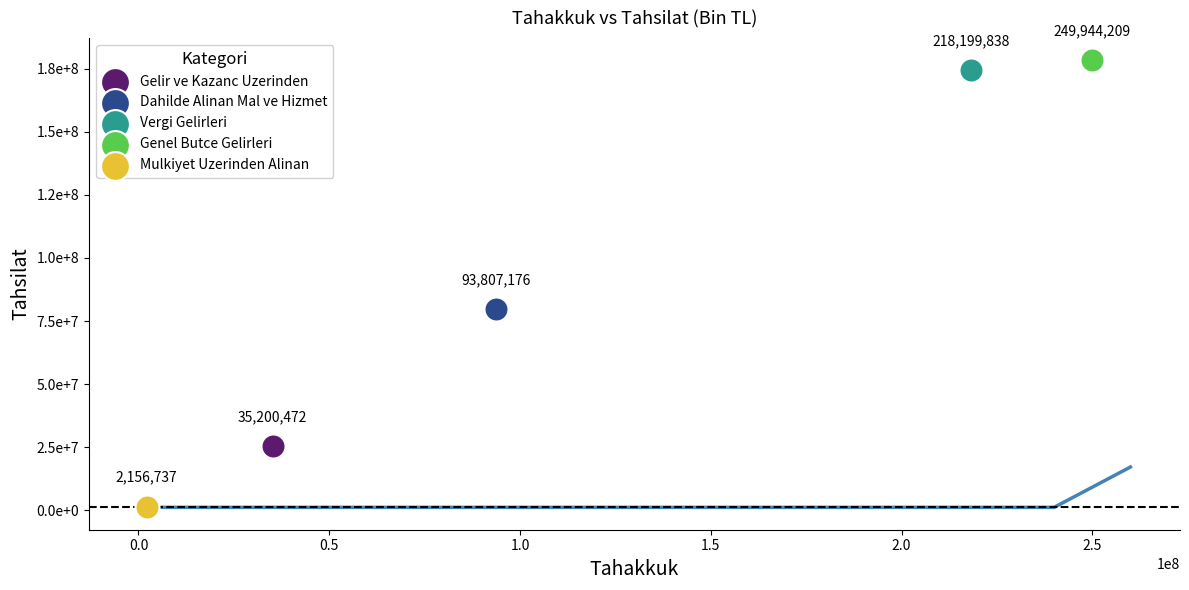

Which series reaches the maximum Y coordinate?

Genel Butce Gelirleri